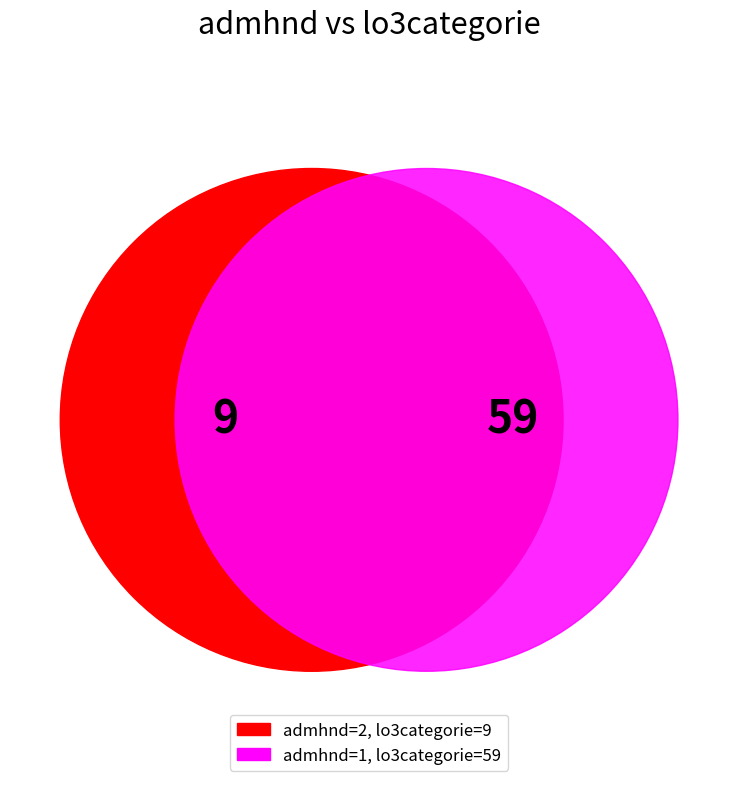

How many slices are in this pie chart?

2